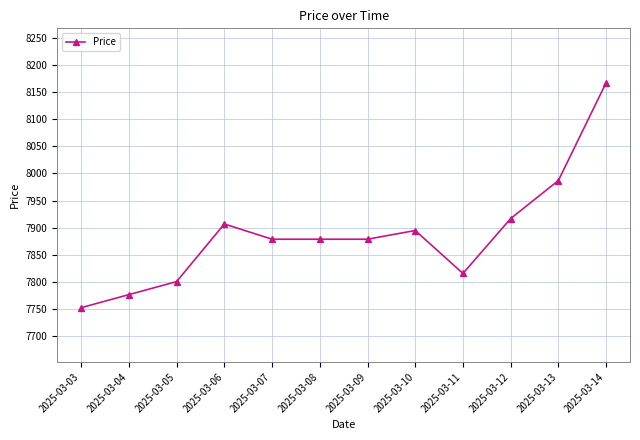

What is the sum of the values at 2025-03-03 and 2025-03-05?

15554